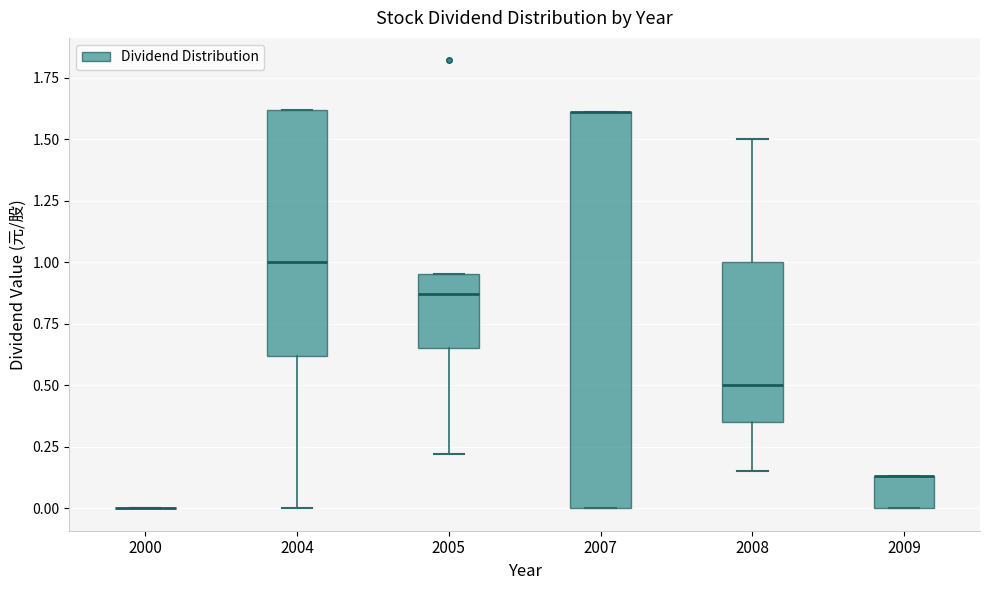

Reading left to right, read every box against the y-axis: the position of its median line, the range the box covers, and the ends of its whiskers. The values are not printed on the chart, so give them approximately, as read against the axis.

2000: box collapsed to a line at 0.00, whiskers 0.00 to 0.00
2004: median 1.00, box 0.60 to 1.60, whiskers 0.00 to 1.60
2005: median 0.85, box 0.65 to 0.95, whiskers 0.20 to 0.95
2007: median 1.60 (drawn on the box's upper edge), box 0.00 to 1.60, whiskers 0.00 to 1.60
2008: median 0.50, box 0.35 to 1.00, whiskers 0.15 to 1.50
2009: median 0.15 (drawn on the box's upper edge), box 0.00 to 0.15, whiskers 0.00 to 0.15